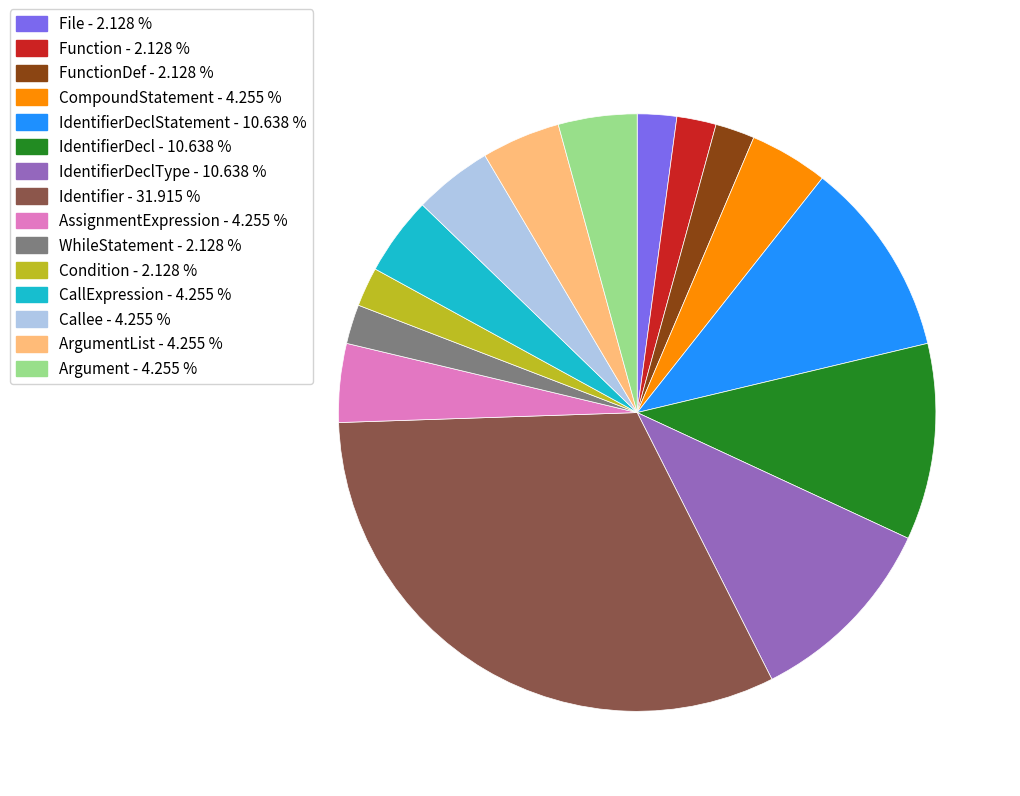

Between IdentifierDeclStatement - 10.638 % and ArgumentList - 4.255 %, which is larger?

IdentifierDeclStatement - 10.638 %